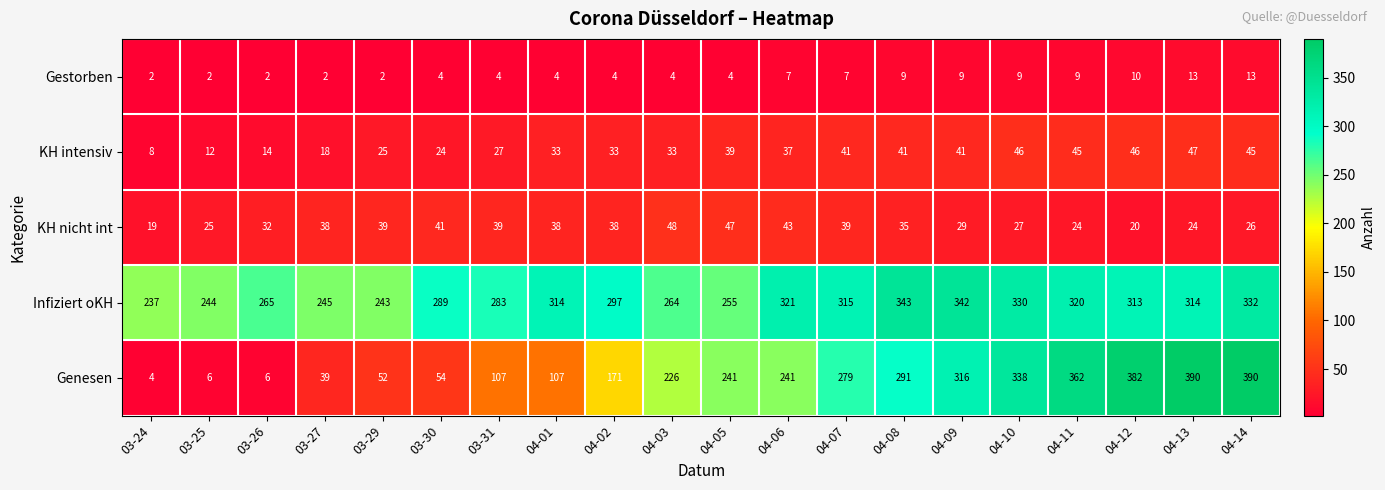

List the series in order of their peak value, highest first.

Genesen, Infiziert oKH, KH nicht int, KH intensiv, Gestorben